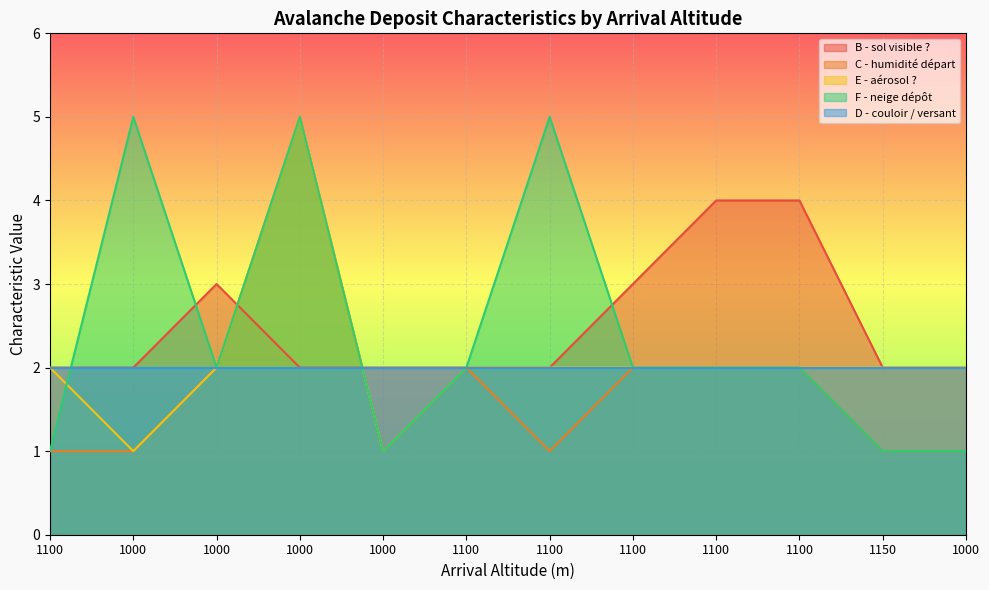

Which category has the highest value in the C - humidité départ series?

1000